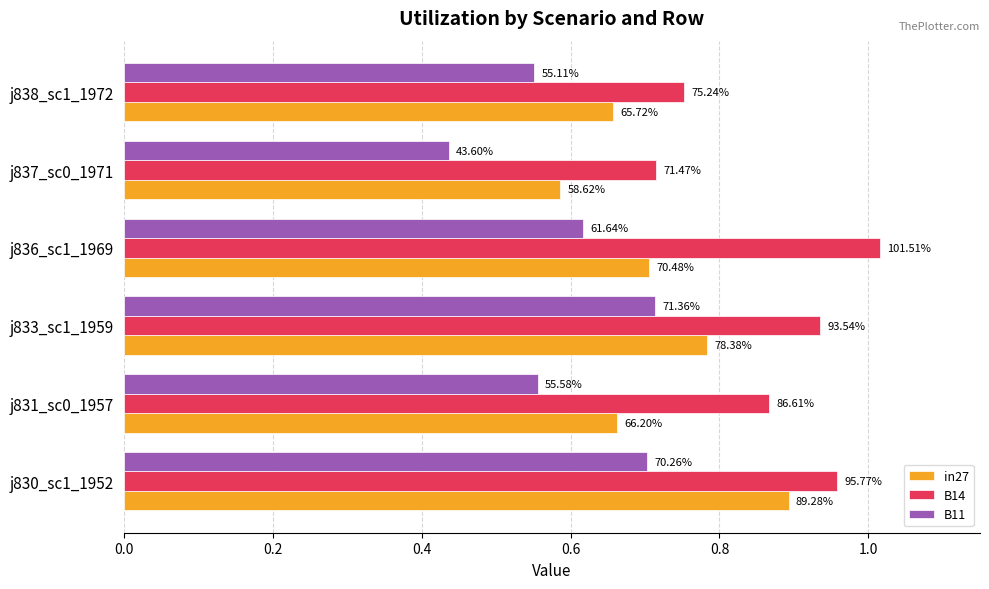

What is the minimum value shown in the chart?

0.4